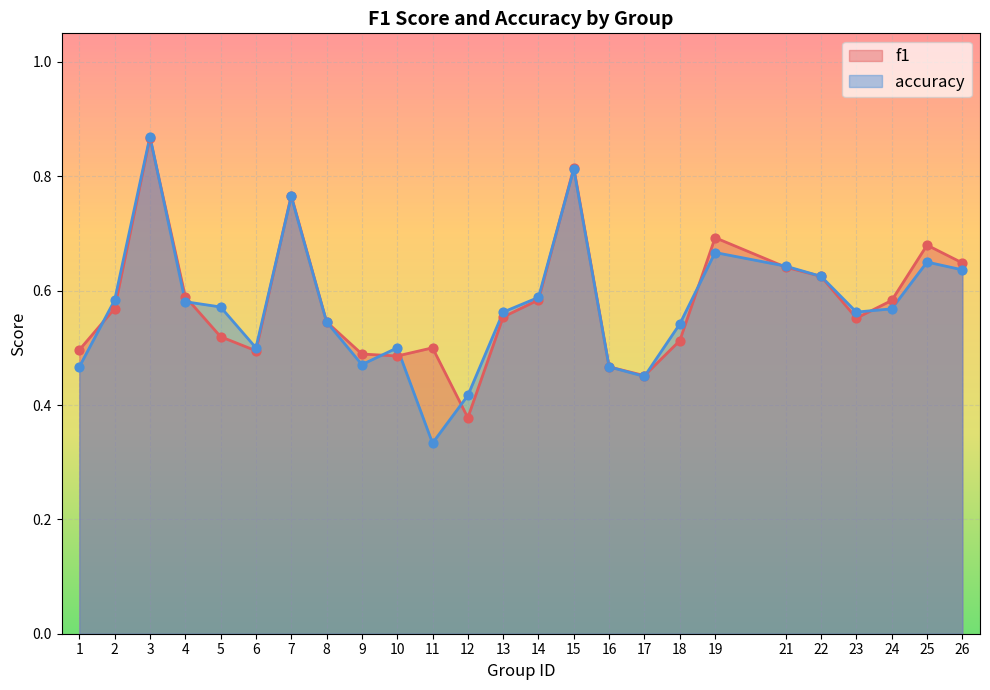

Which series has the largest total across all categories?

f1